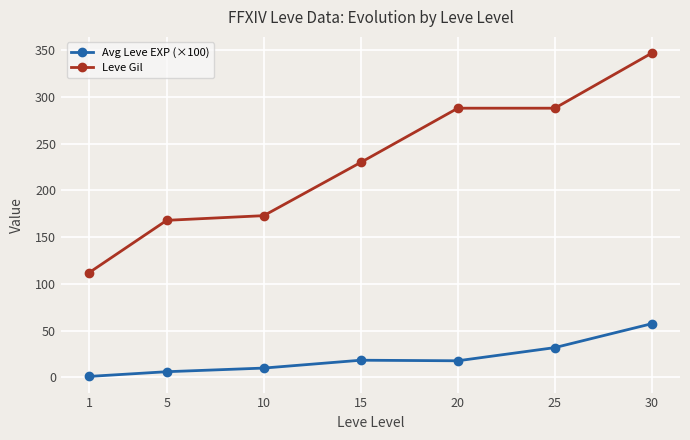

How many lines are shown in the chart?

2